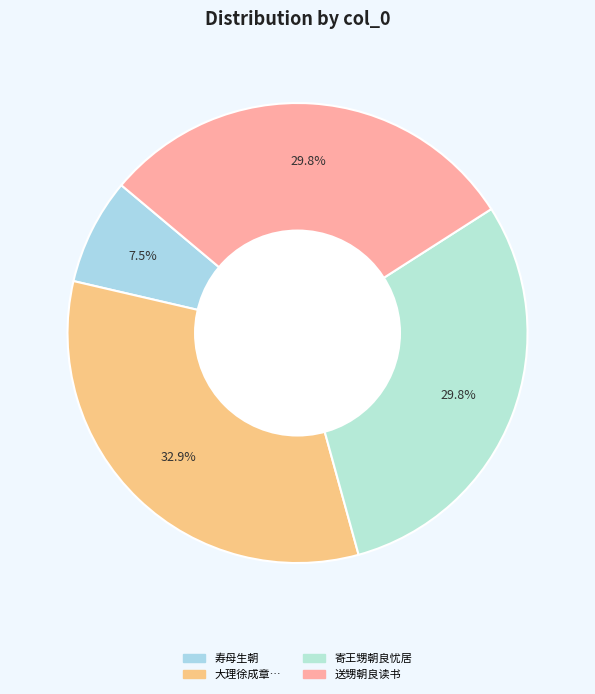

Is there a majority slice in this chart?

No